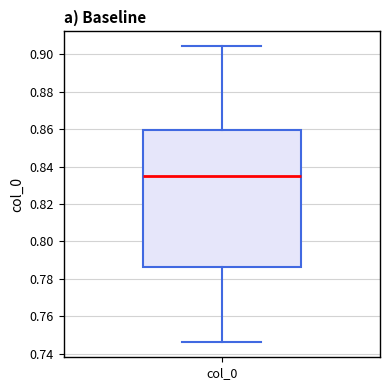

Transcribe this box plot: give where the median line is, the range the box spans, and where the two whiskers end, as read against the y-axis. The values are not printed on the chart, so give them approximately, as read against the axis.

median 0.836, box 0.786 to 0.860, whiskers 0.746 to 0.904